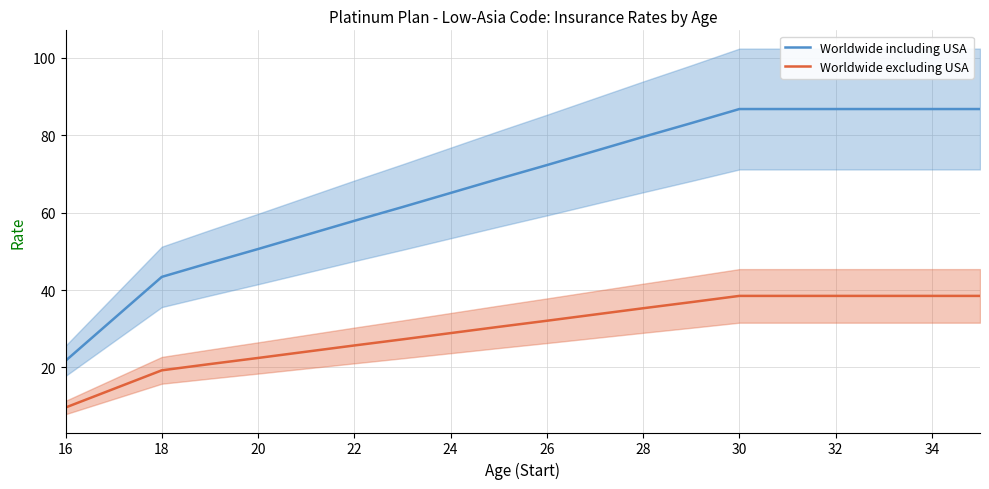

True or false: Worldwide excluding USA has a value of 19.2 at 18.

True